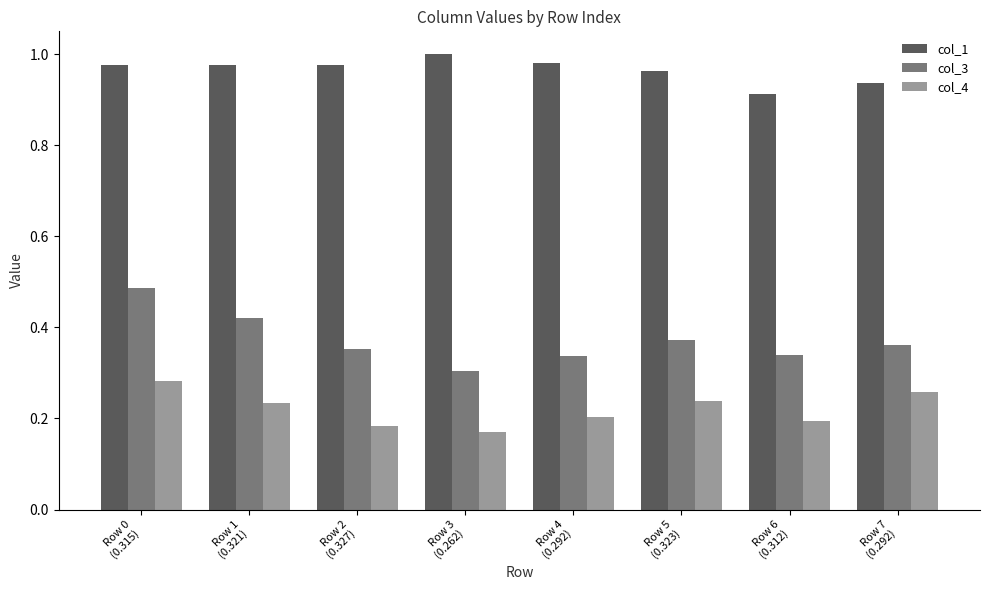

True or false: col_1 has a value of 1.0 at Row 2
(0.327).

True